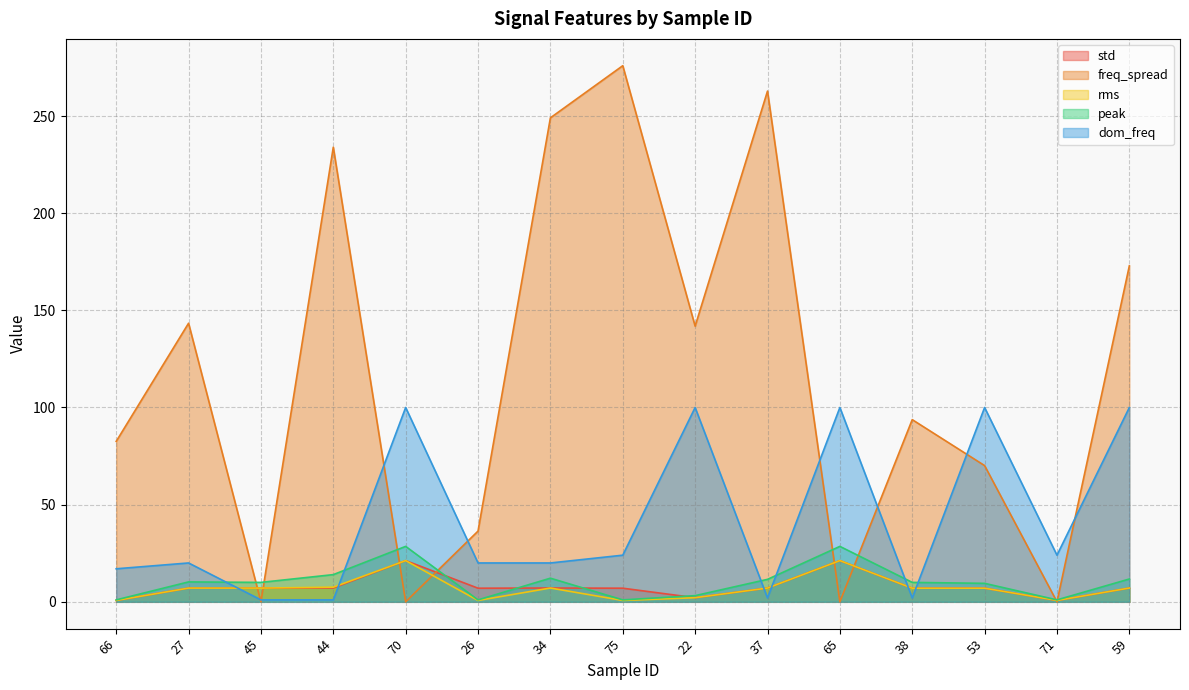

Rank the series at 71 from highest to lowest value.

dom_freq, peak, std, rms, freq_spread